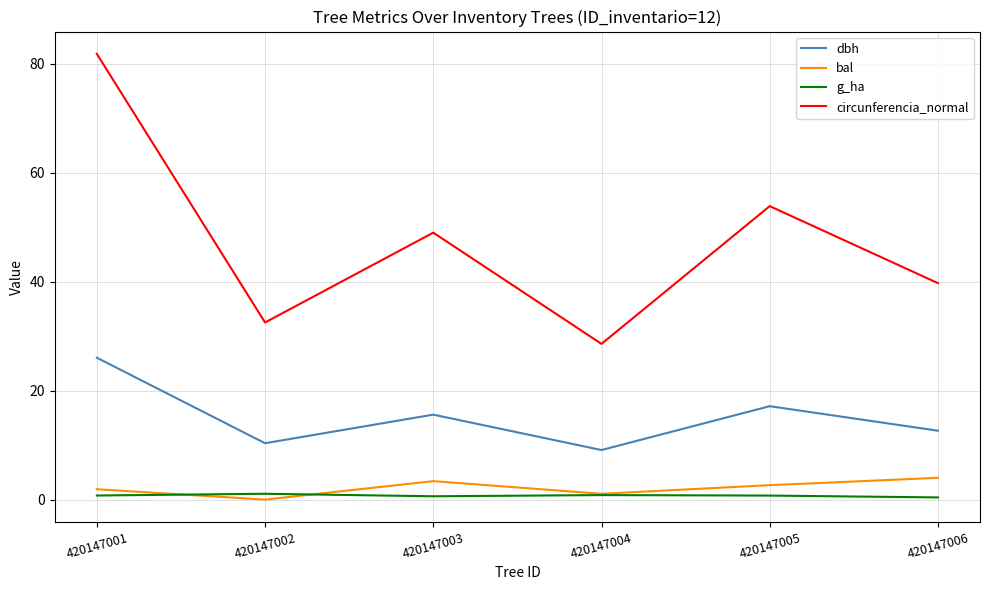

At which category is the sum across all series the highest?

420147001